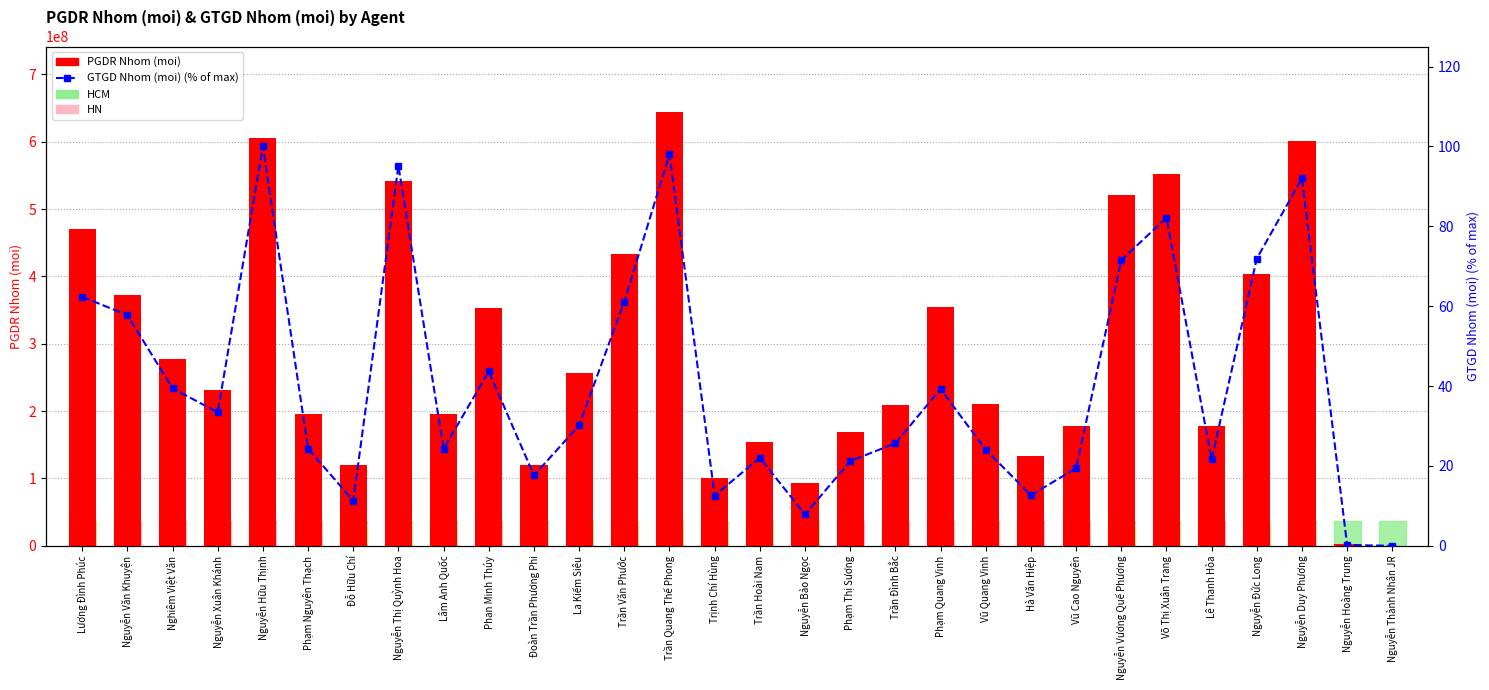

What is the difference between the highest and lowest values at Nguyễn Vương Quế Phương?

521449476.5